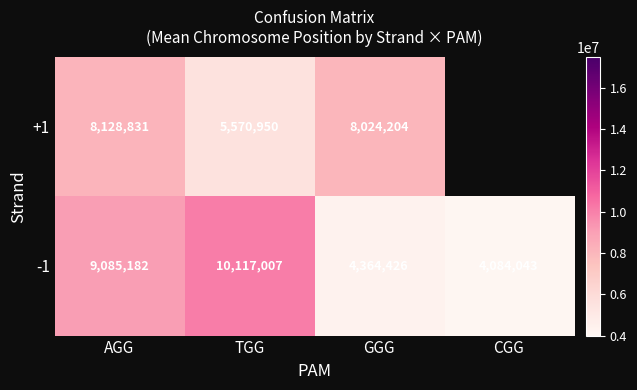

Is the value of -1 at CGG greater than the value of +1 at TGG?

No